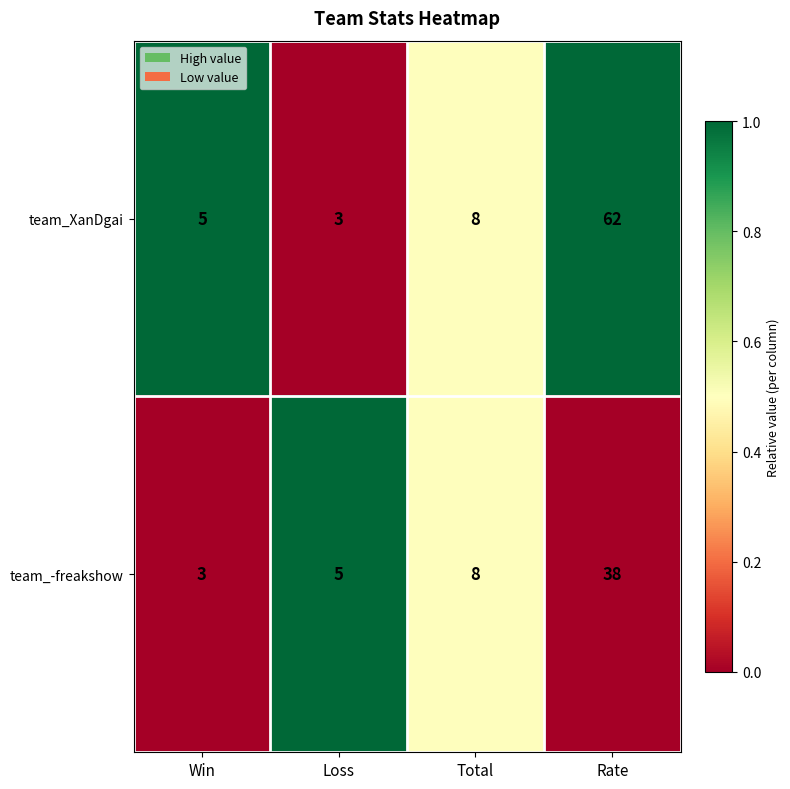

What is the total value across all series at Win?

8